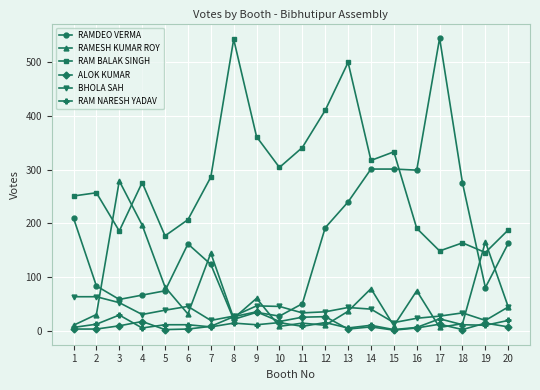

What is the difference between the highest and lowest values at 14?

309